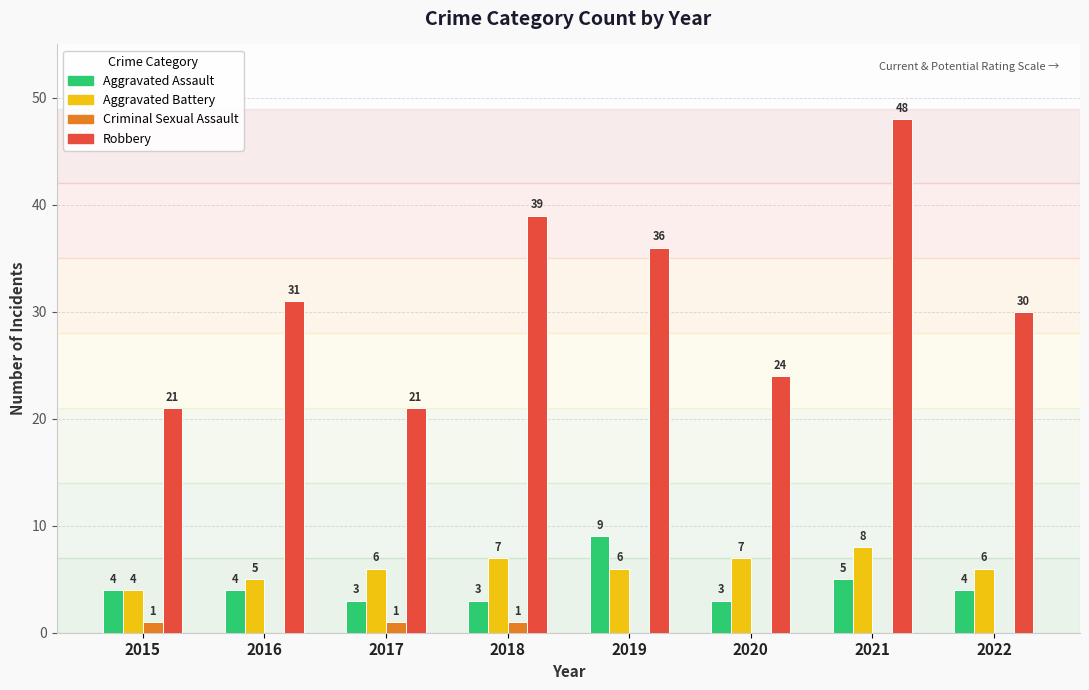

Which series changed the most between 2019 and 2021?

Robbery